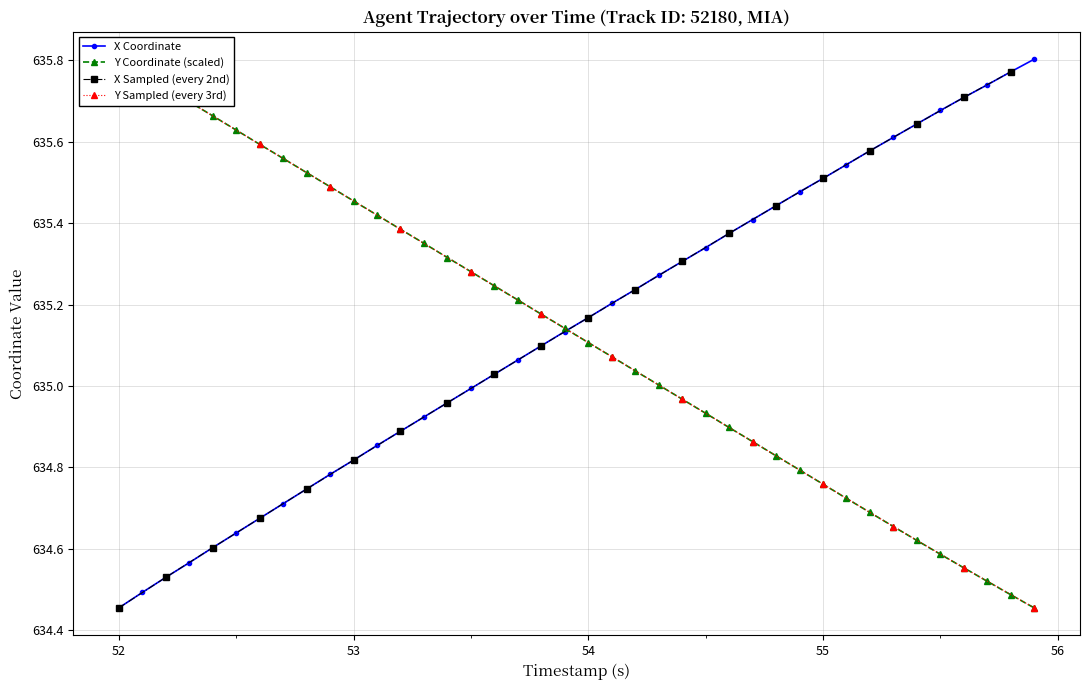

Which category has the lowest value in the X Coordinate series?

52